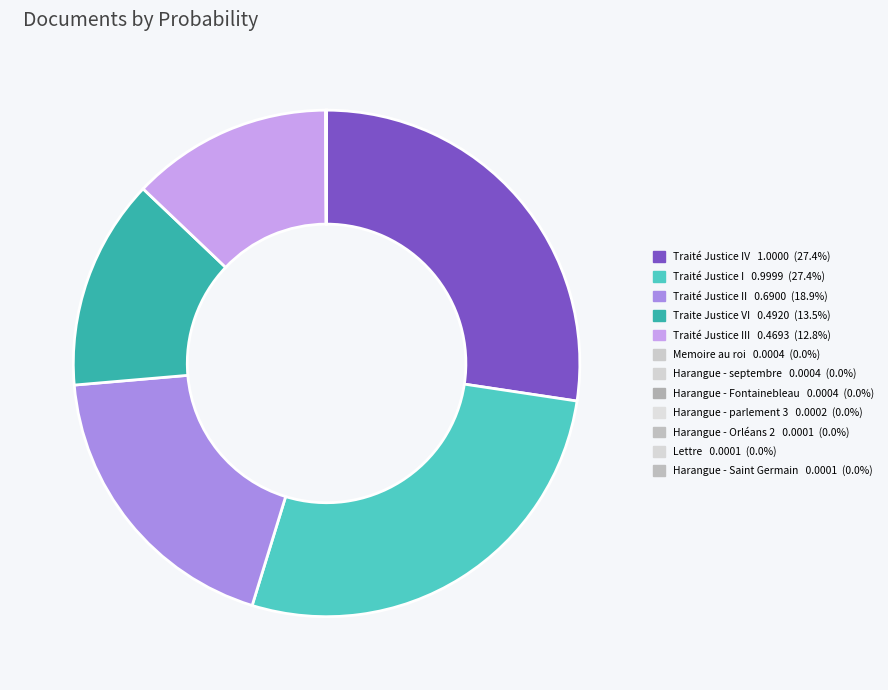

How many segments does this pie chart have?

12